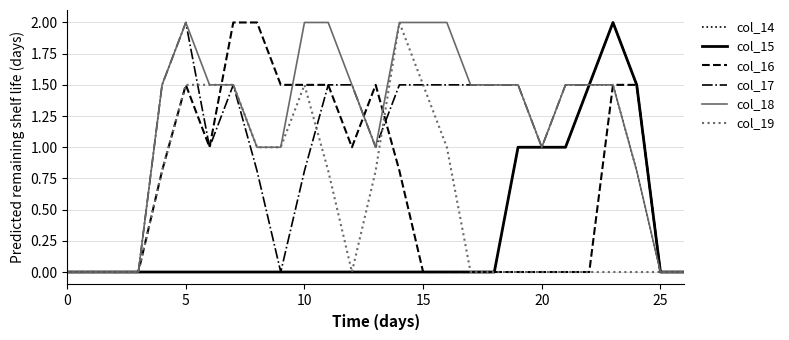

What is the greatest value displayed?

2.0